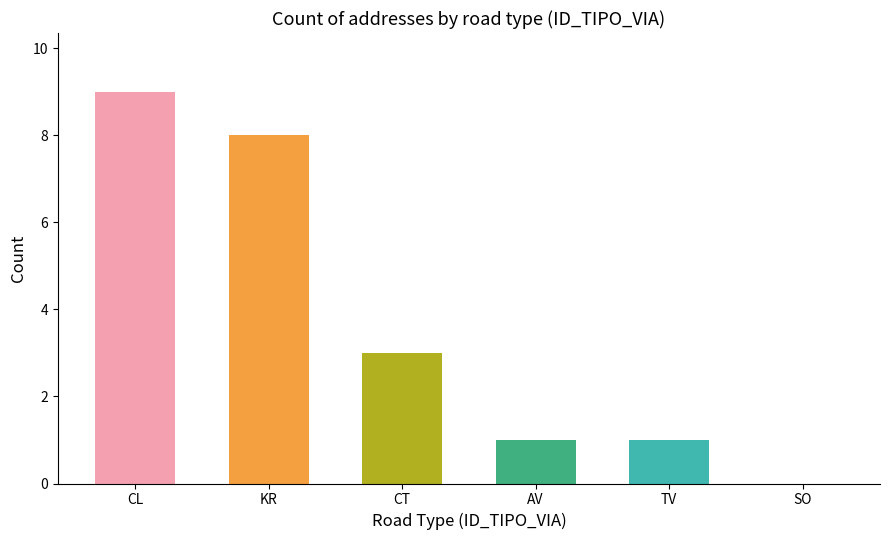

Which has a higher value, TV or CT?

CT